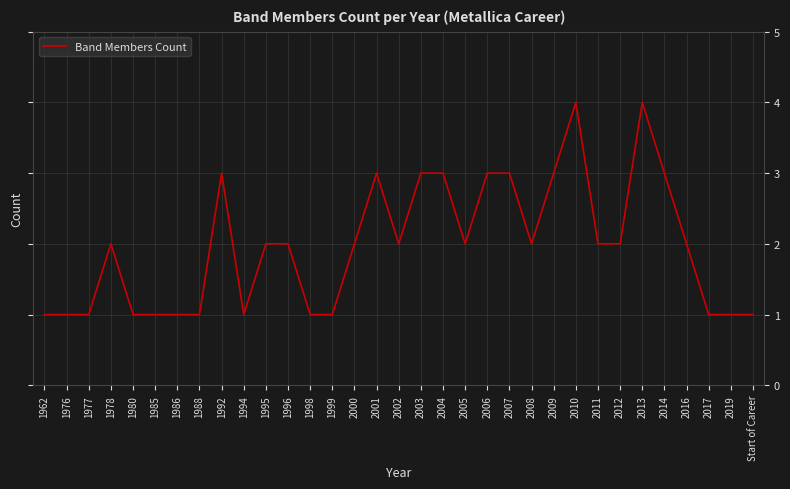

What is the change in value from 1992 to 2016?

-1